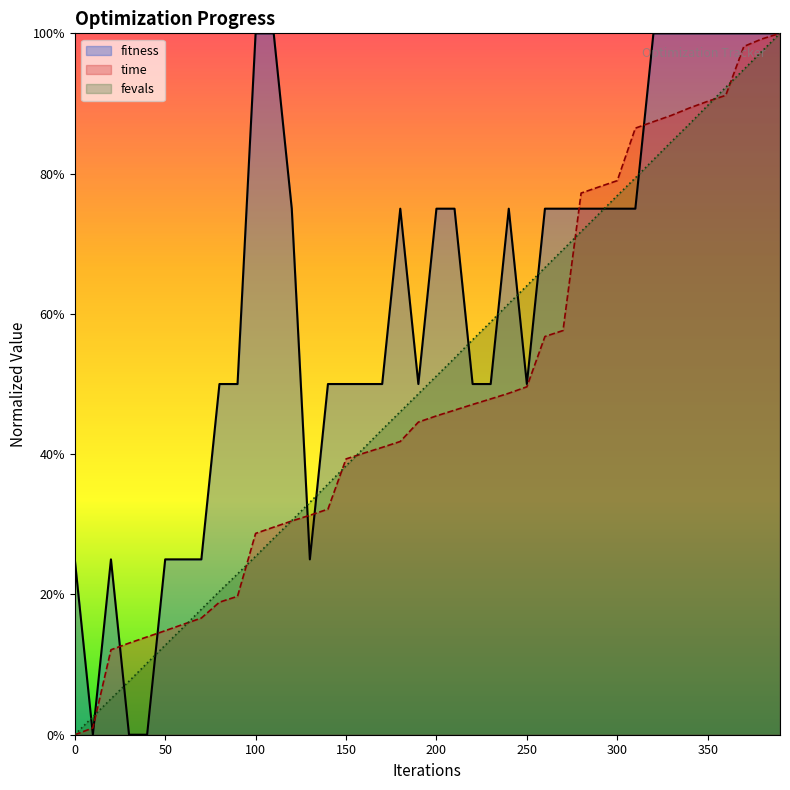

Which label corresponds to the largest value in the chart?

100